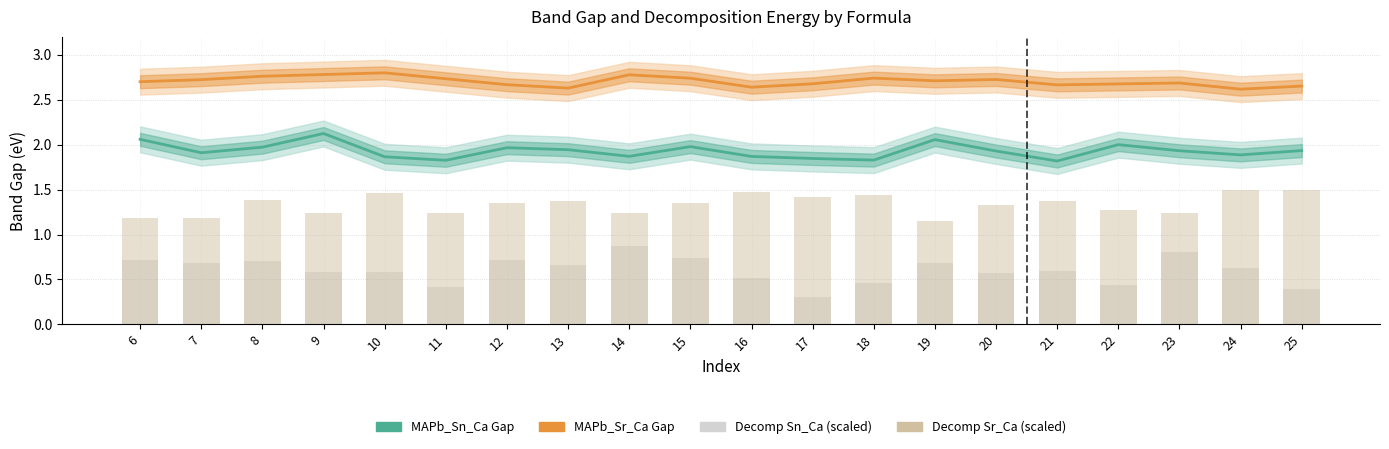

What are all the series names shown in the legend?

MAPb_Sn_Ca (Gap), MAPb_Sr_Ca (Gap), Decomp Sn_Ca (scaled), Decomp Sr_Ca (scaled)